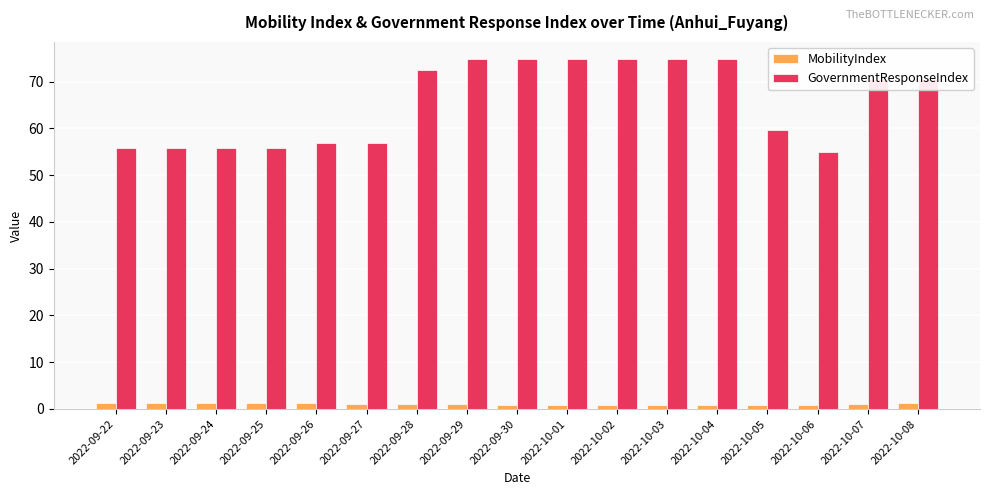

True or false: GovernmentResponseIndex has a value of 124.6 at 2022-10-03.

False